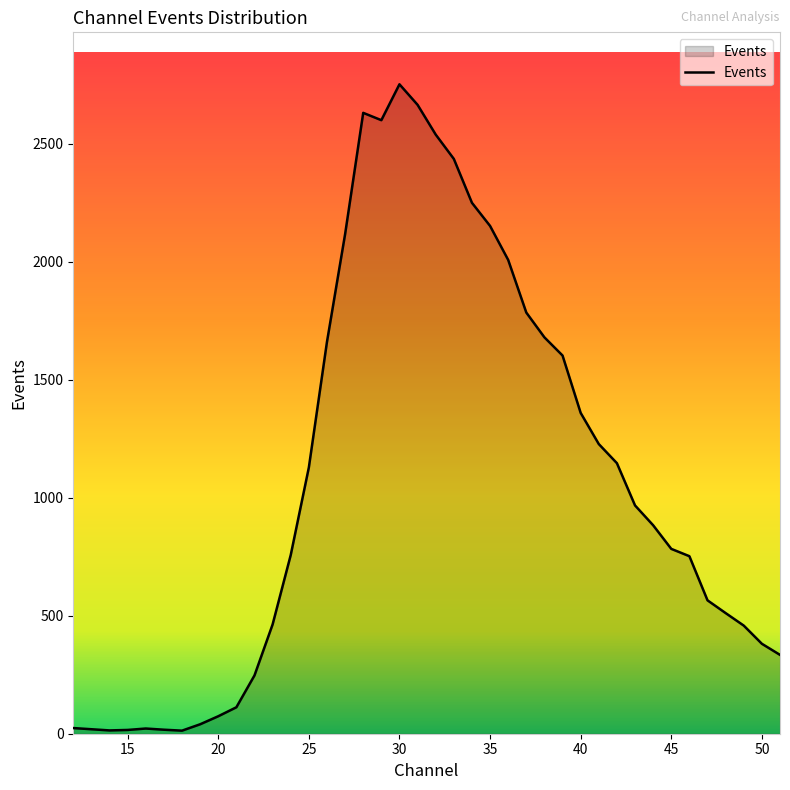

What is the difference between the maximum and minimum values?

2738